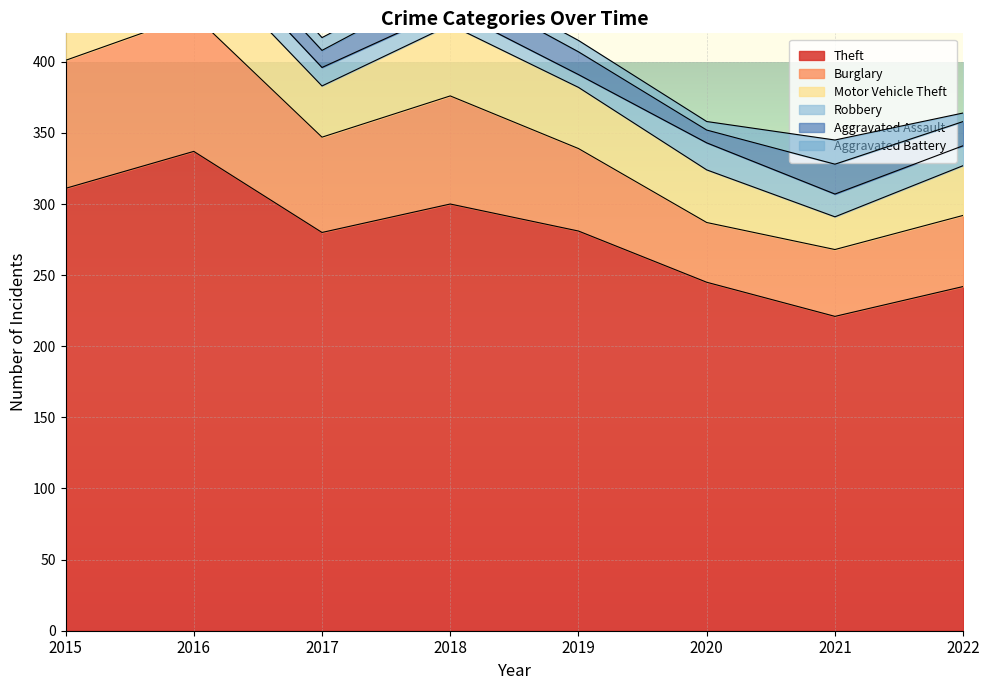

True or false: Aggravated Assault has more than 1 interior local peaks.

True